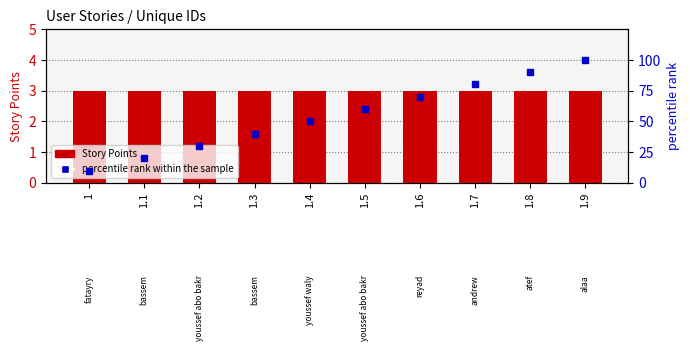

Is the value of Story Points at 1 greater than the value of percentile rank within the sample at 1.9?

No